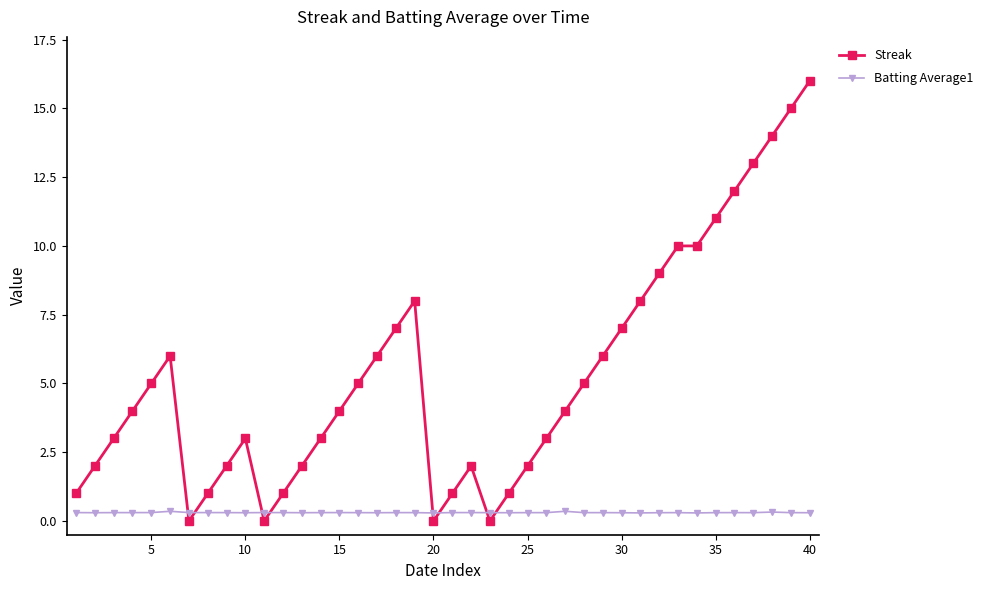

After their last crossing, which series has the higher values: Streak or Batting Average1?

Streak